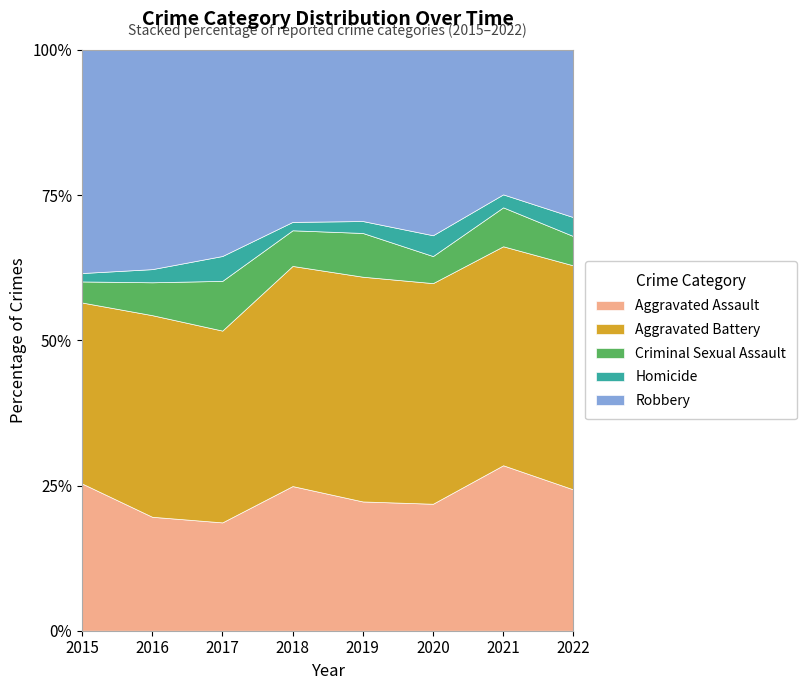

What is the total value across all series at 2020?

100.0